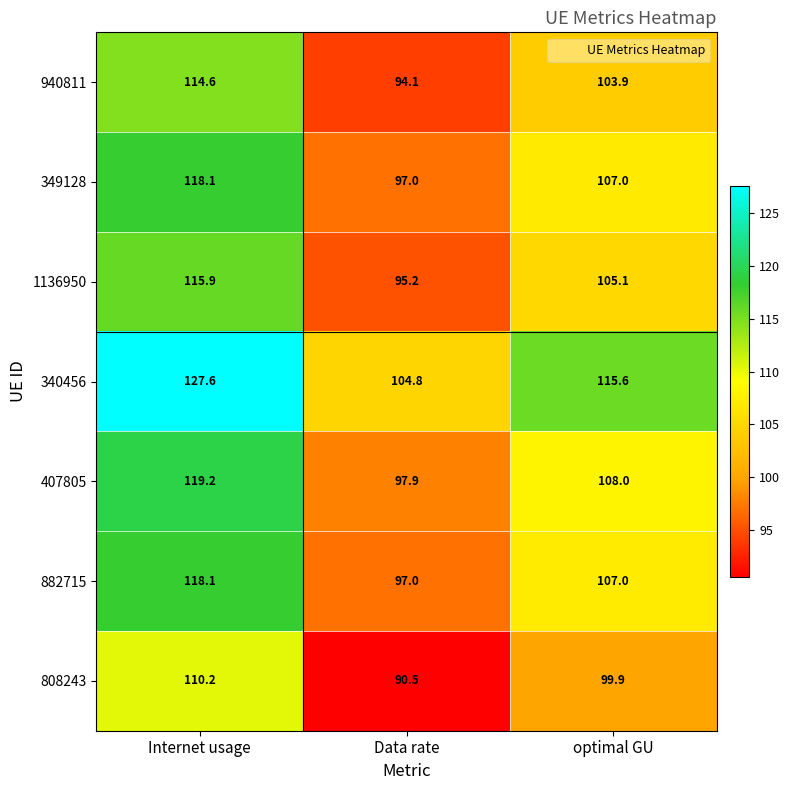

The value of 940811 at optimal GU is 177.3. True or false?

False